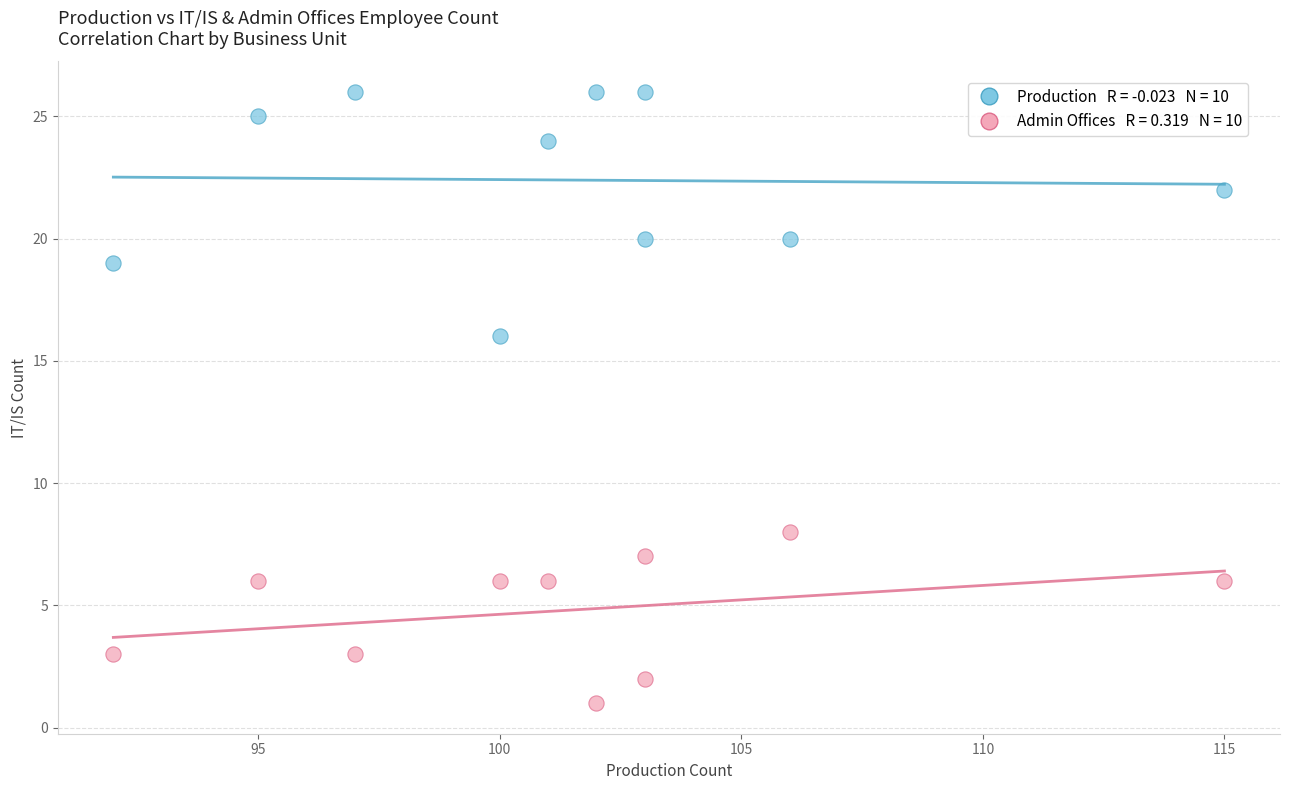

Across all data points, what is the range of X values (max minus min)?

23